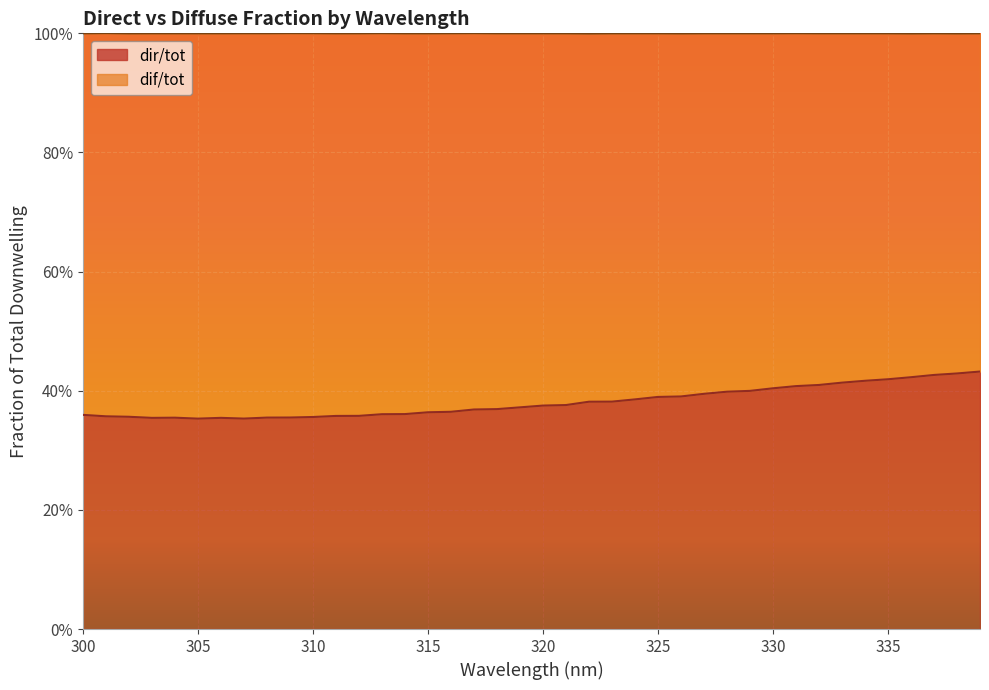

At which category does the data reach its first local peak?

304